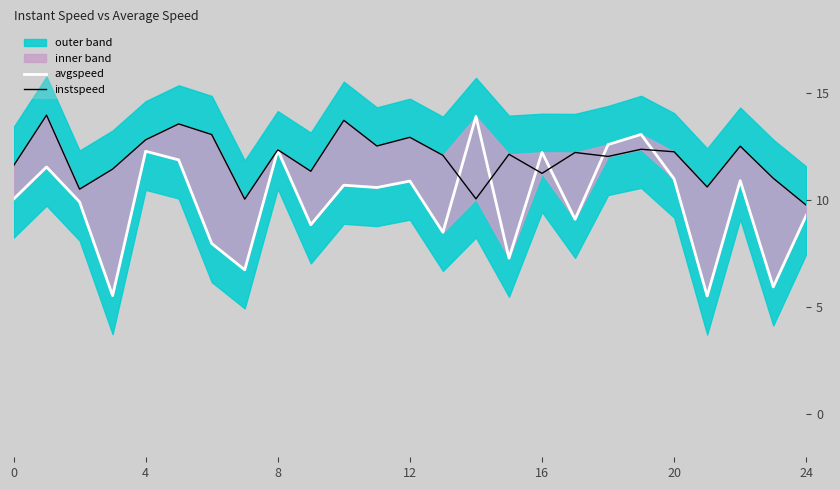

How many interior local peaks does the avgspeed series have?

9